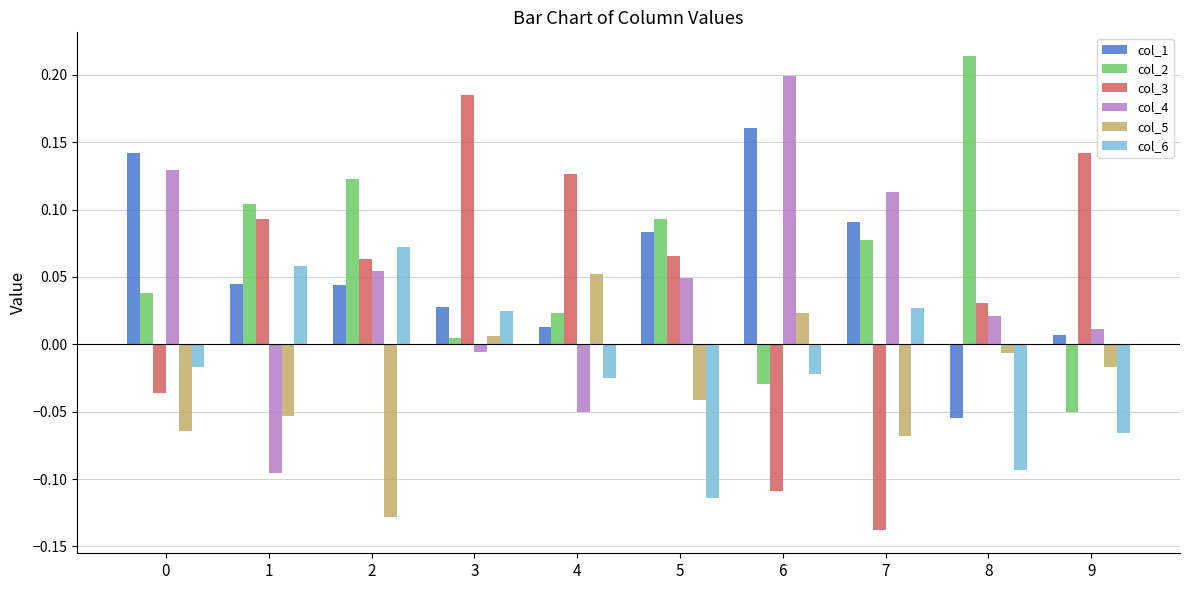

What is the sum of all col_6 values?

-0.2